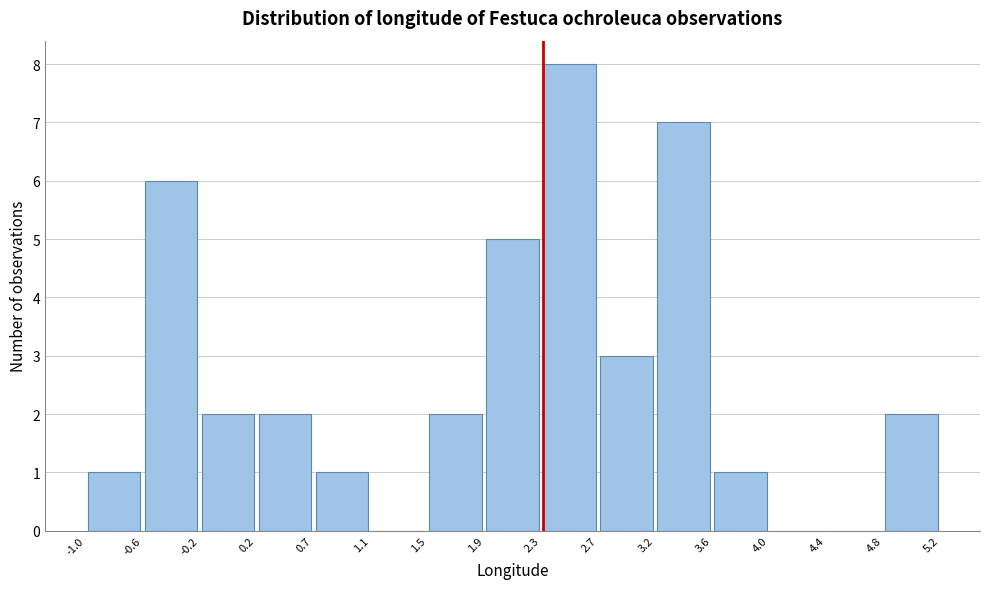

What is the height of the bar covering 1.5 to 1.9 on the x-axis? The values are not printed on the chart, so give them approximately, as read against the axis.

2